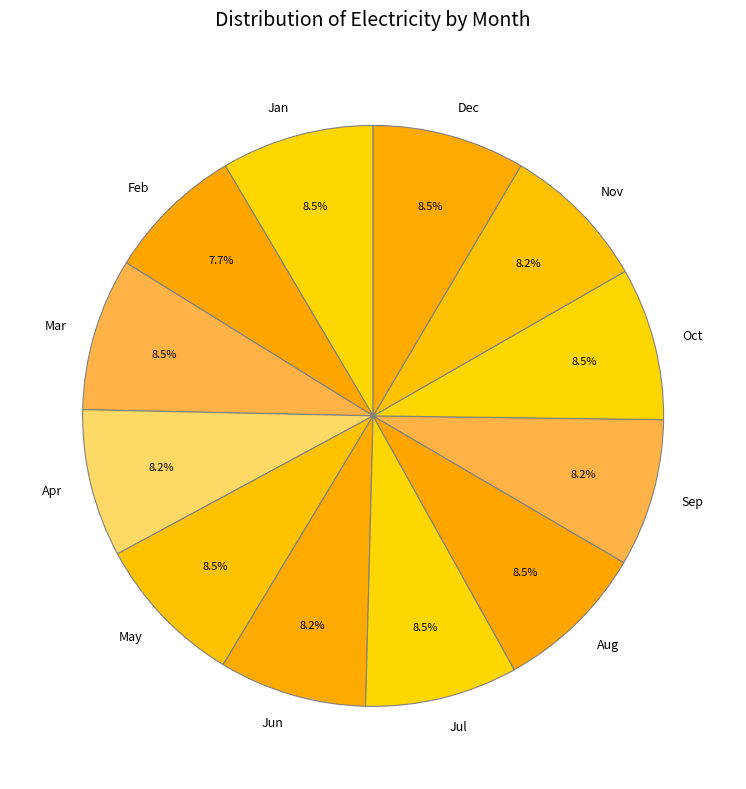

Count the number of slices in the pie.

12